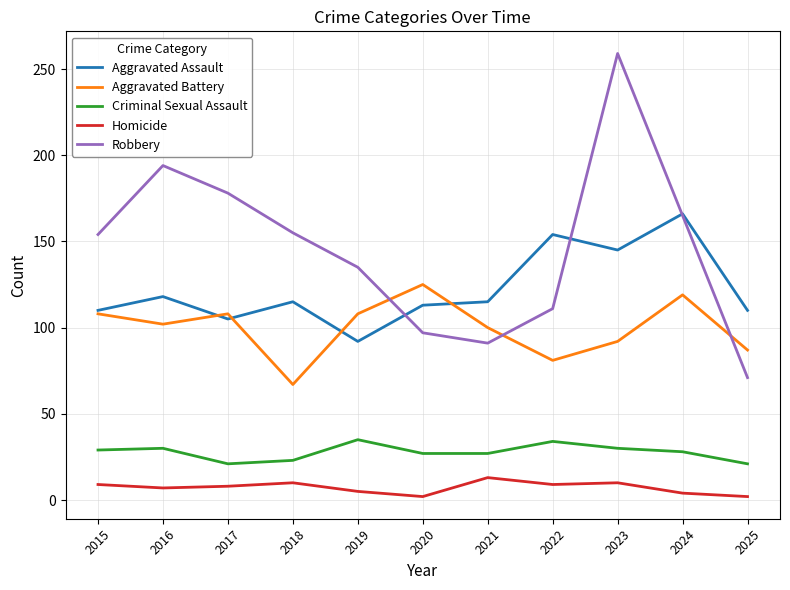

What is the approximate value of Aggravated Battery at 2018, to the nearest 5?

65